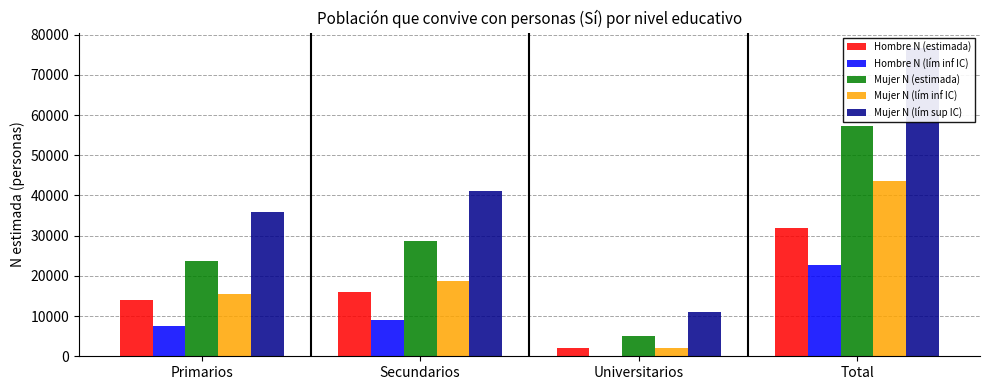

Read the Hombre N (estimada) value at Primarios, to the nearest 10.

13890